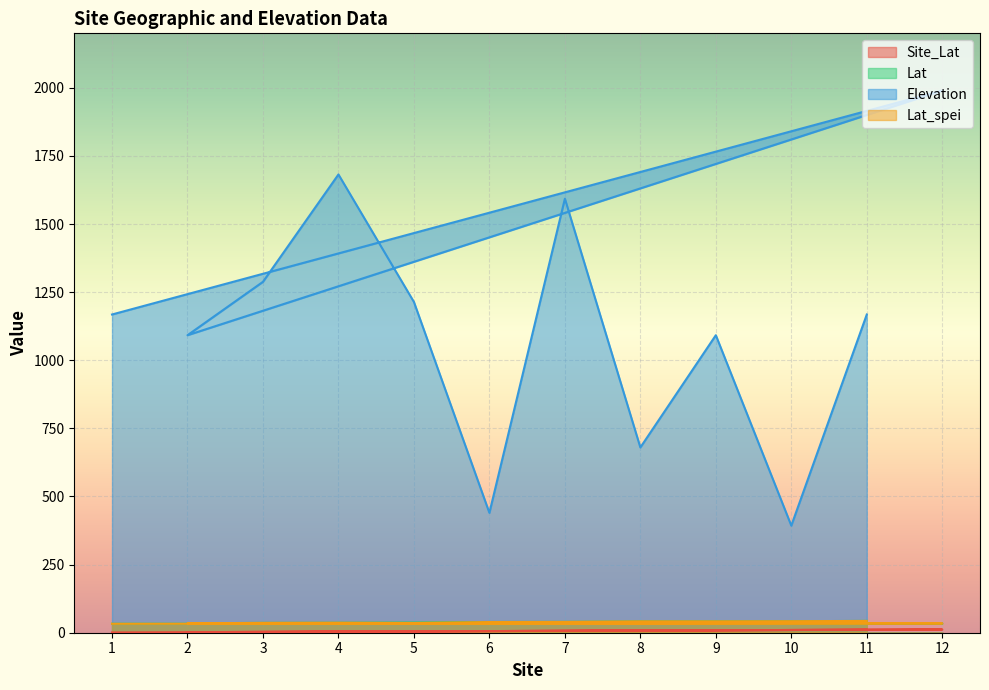

Reading right to left, list all the values displayed in this chart.

Site_Lat: 11.0	10.0	9.0	8.0	7.0	6.0	5.0	4.0	3.0	2.0	12.0	1.0
Lat: 43.4	42.3	41.8	41.7	39.7	39.4	37.5	36.7	36.2	34.3	34.1	32.9
Elevation: 1168.0	393.0	1092.0	680.0	1593.0	440.0	1214.0	1682.0	1288.0	1092.0	1990.0	1168.0
Lat_spei: 43.2	42.2	41.8	41.8	39.8	39.2	35.8	36.8	36.2	34.2	34.2	32.8